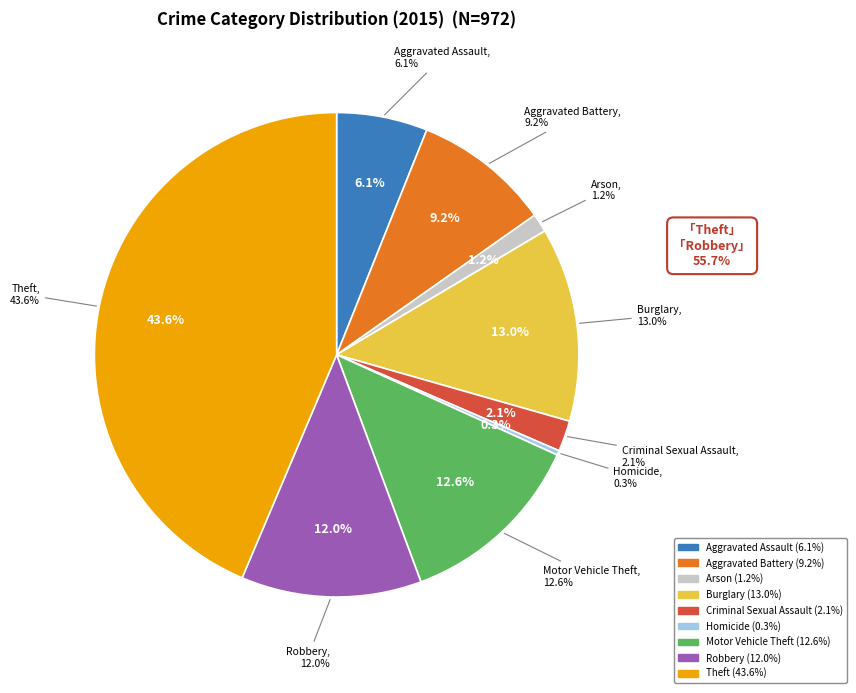

Rank the categories by value from lowest to highest.

Homicide, Arson, Criminal Sexual Assault, Aggravated Assault, Aggravated Battery, Robbery, Motor Vehicle Theft, Burglary, Theft